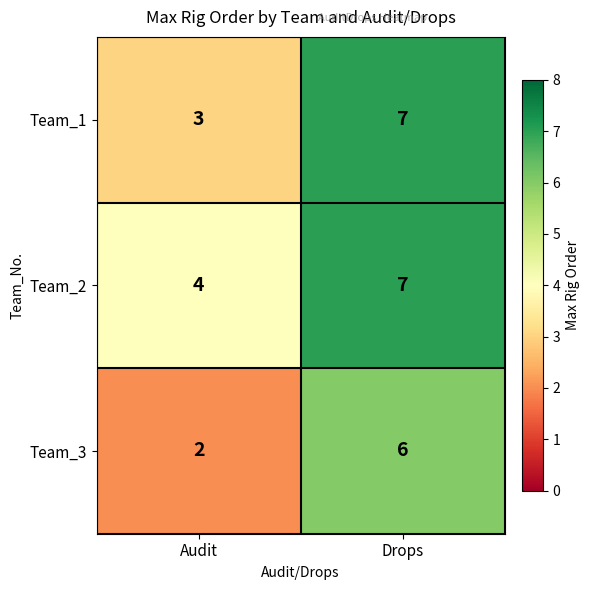

How many distinct data groups are displayed?

3